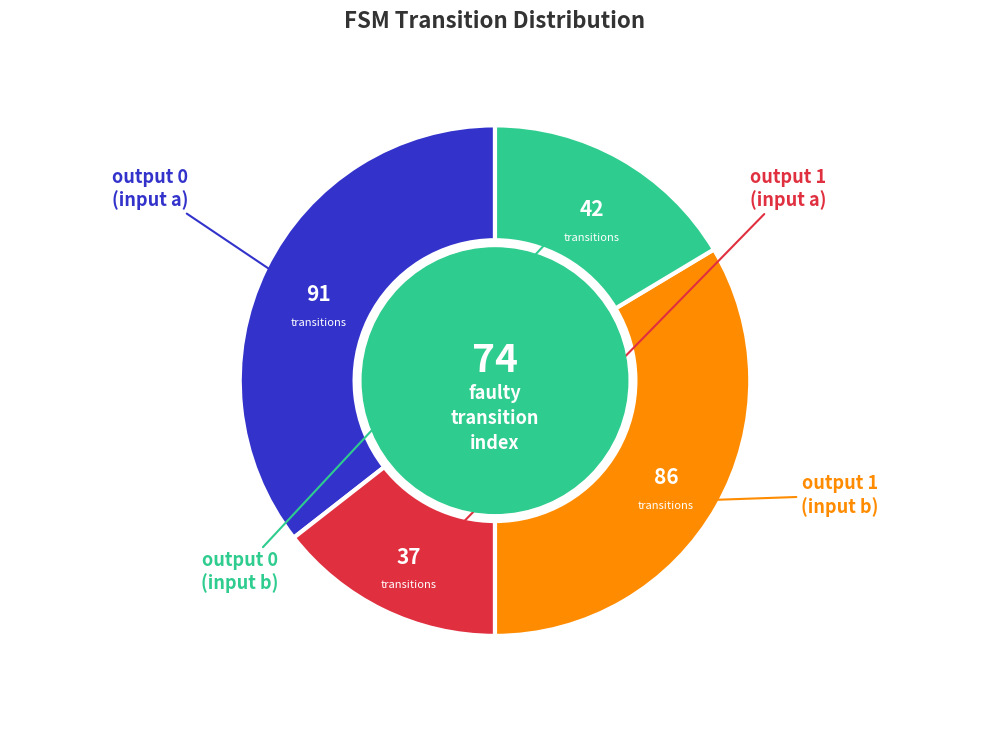

Is there a majority slice in this chart?

No